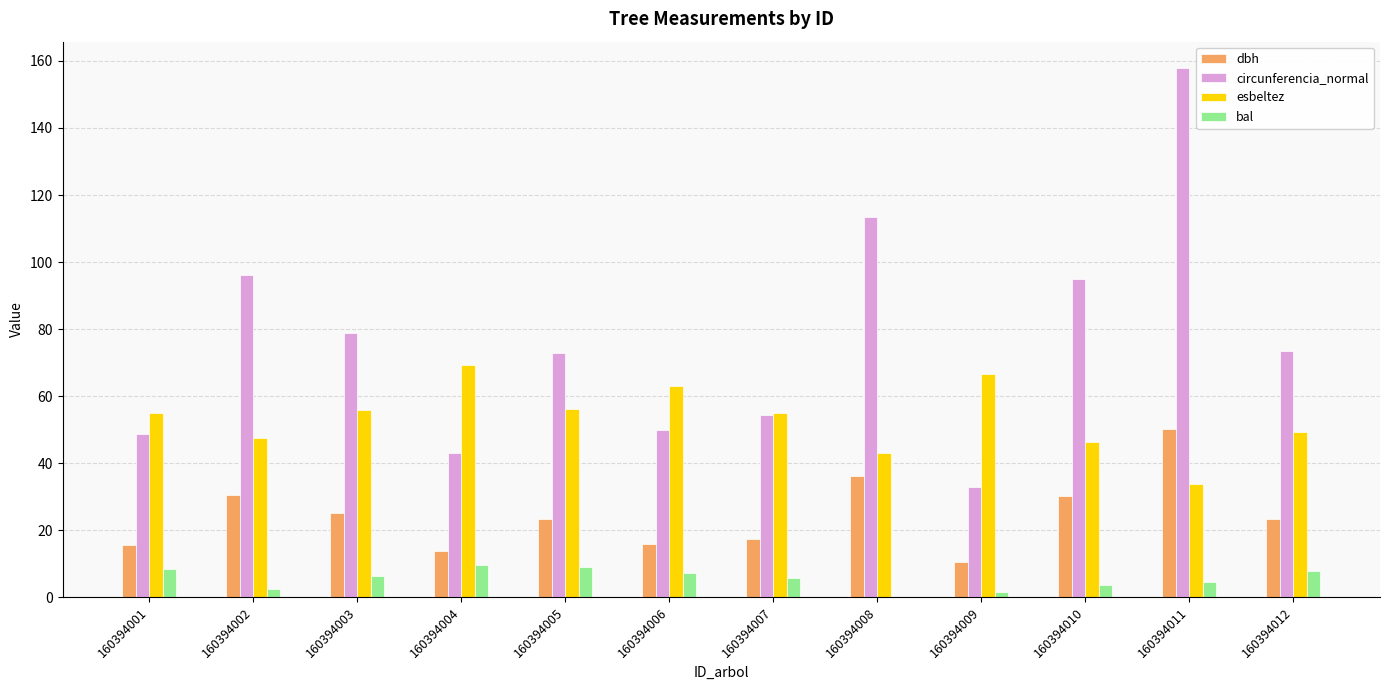

Is the value of bal at 160394002 greater than the value of circunferencia_normal at 160394003?

No